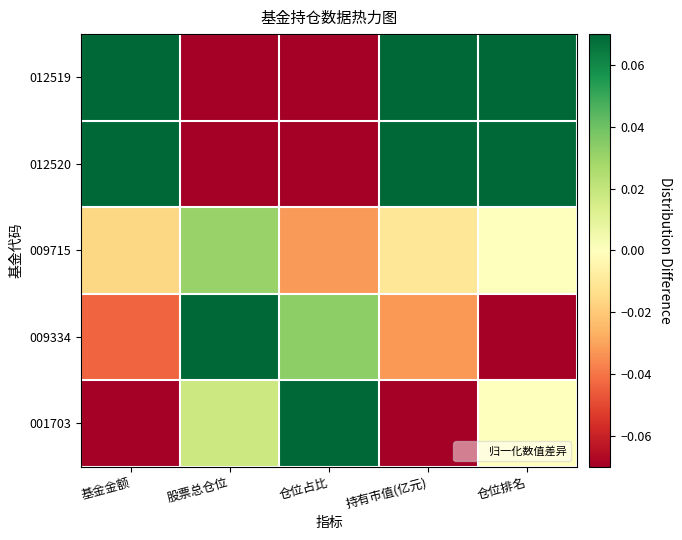

How many series are shown in this chart?

5